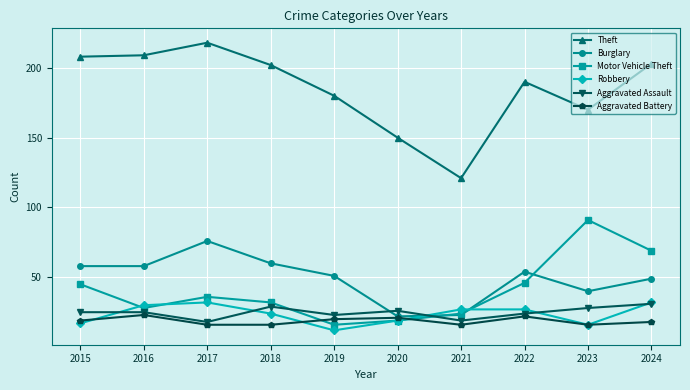

How many interior local peaks does the Theft series have?

2